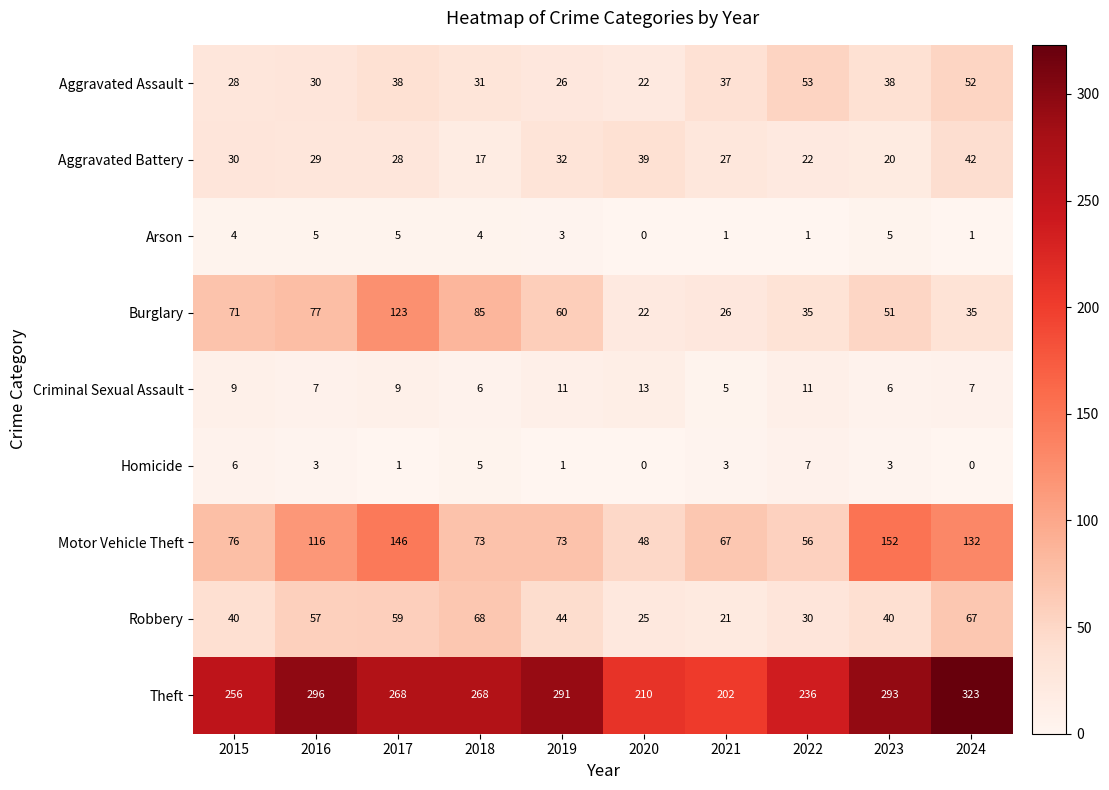

The value of Theft at 2016 is 143. True or false?

False